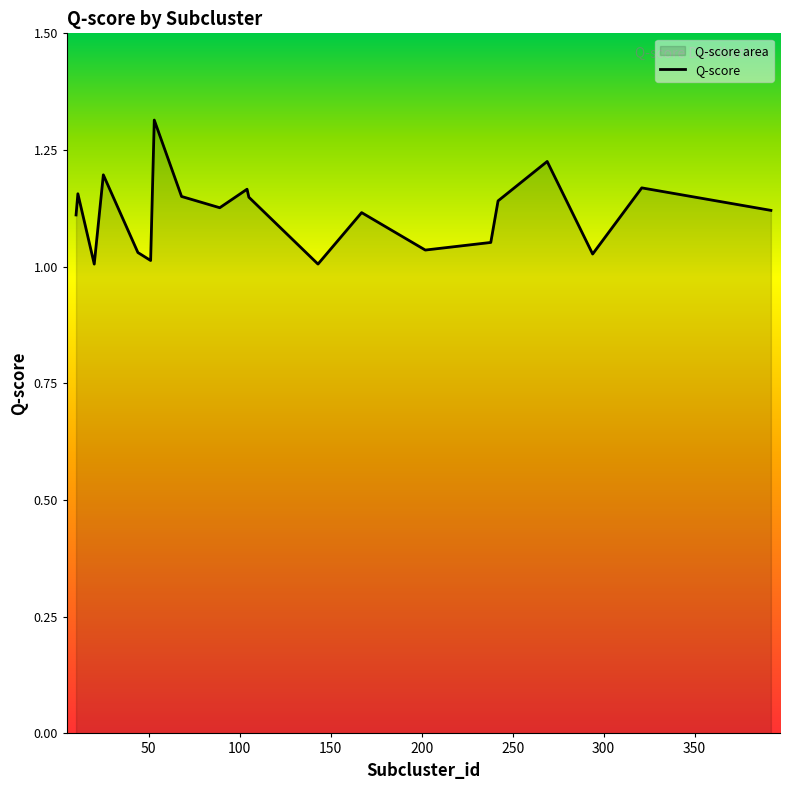

What is the difference between the maximum and minimum values?

0.3